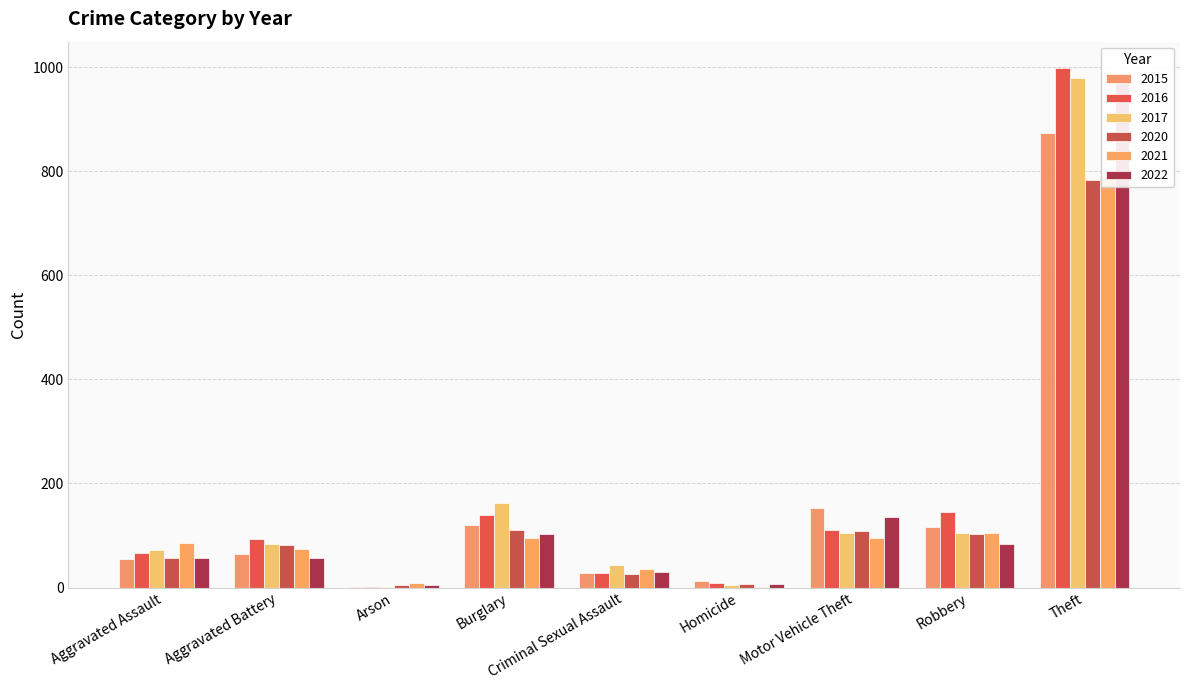

Which series has the largest range (max minus min)?

2016